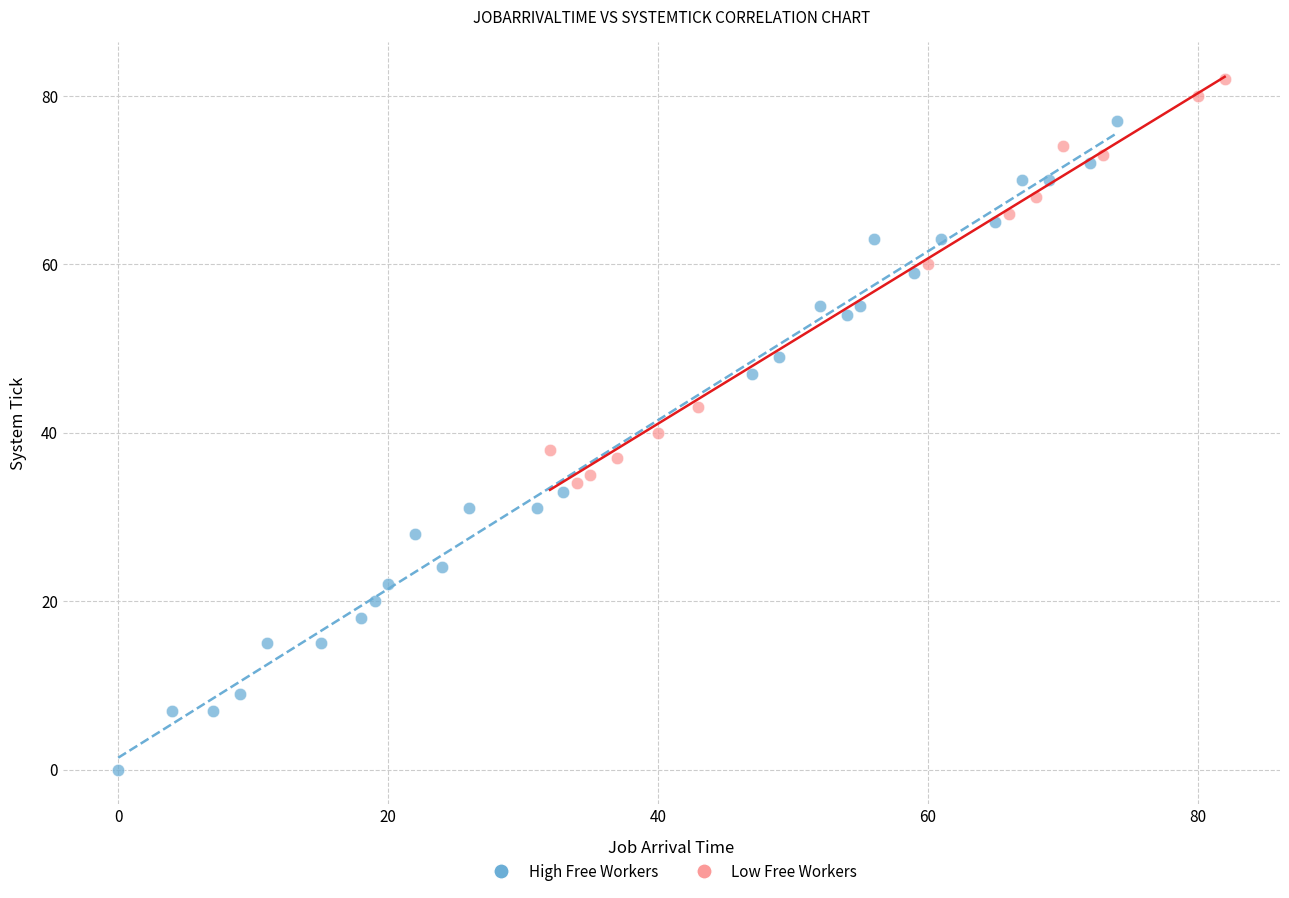

Which series contains the lowest Y value?

High Free Workers